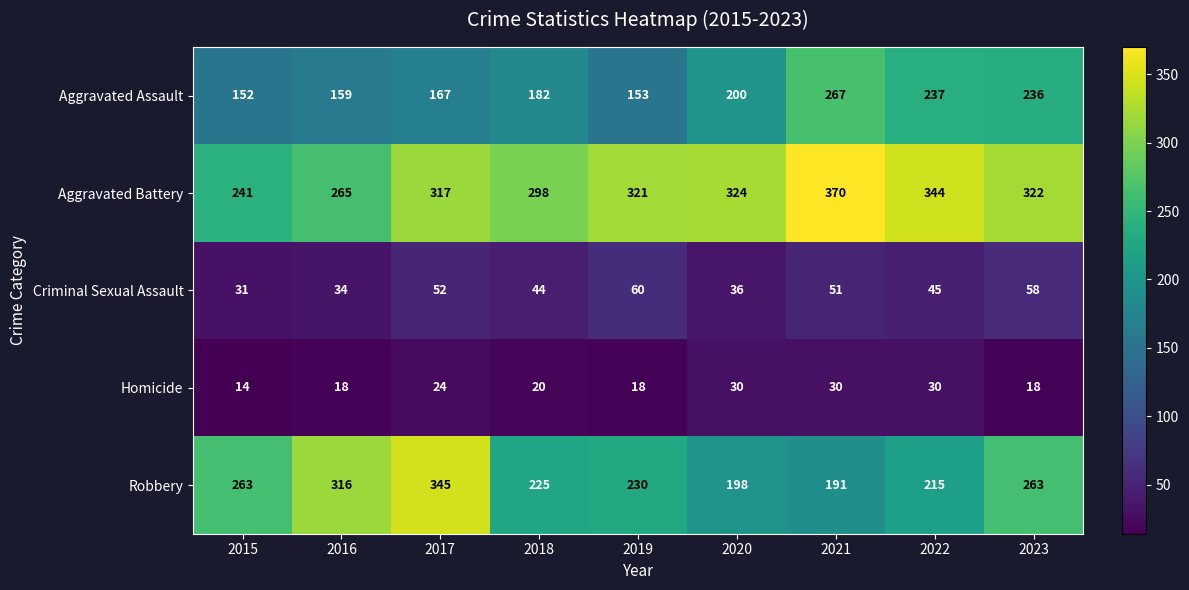

Count the number of data series in this chart.

5